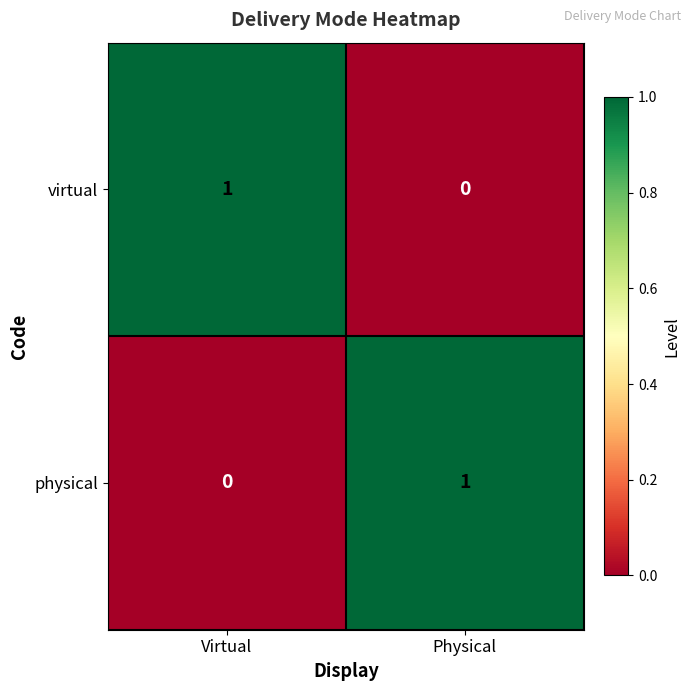

Where is virtual nearest to the value 0?

Physical